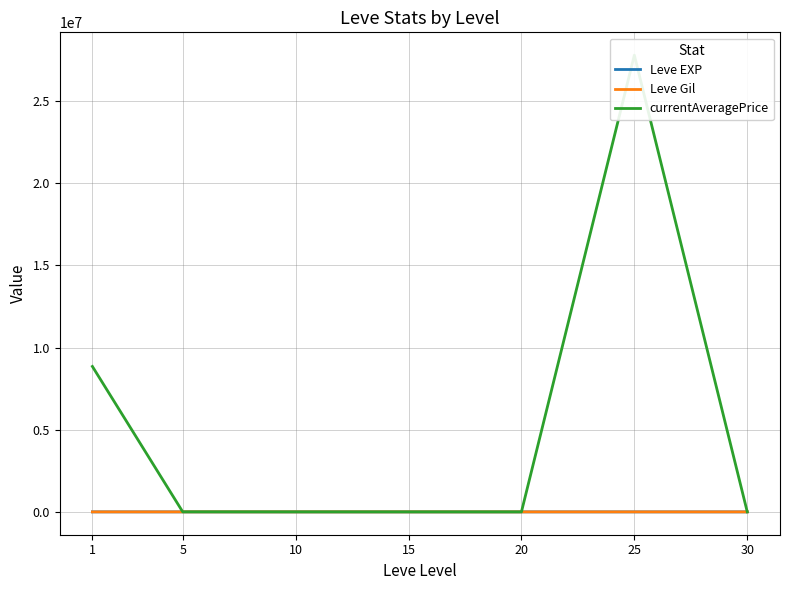

At which category does currentAveragePrice reach its first local peak?

25